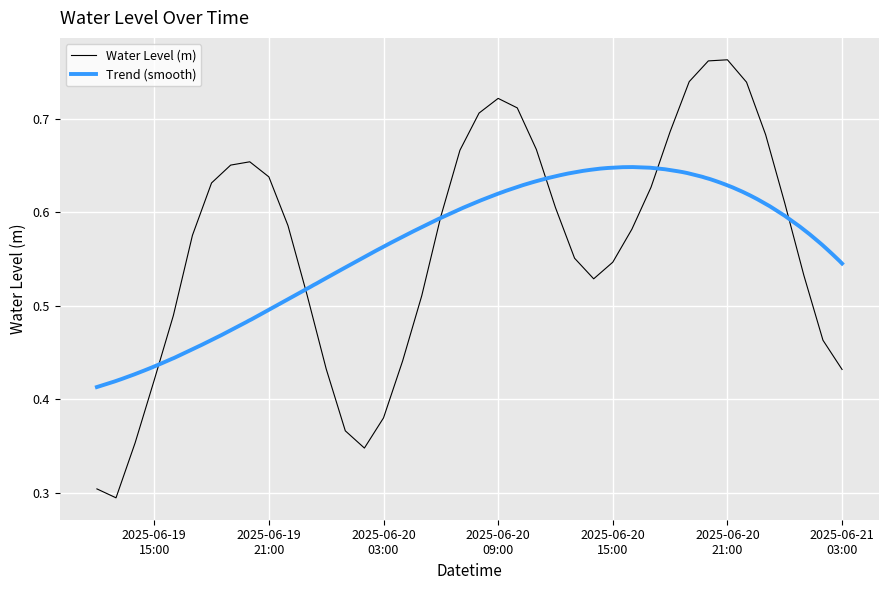

At which category does the chart reach its minimum across all series?

2025-06-19 13:00:00